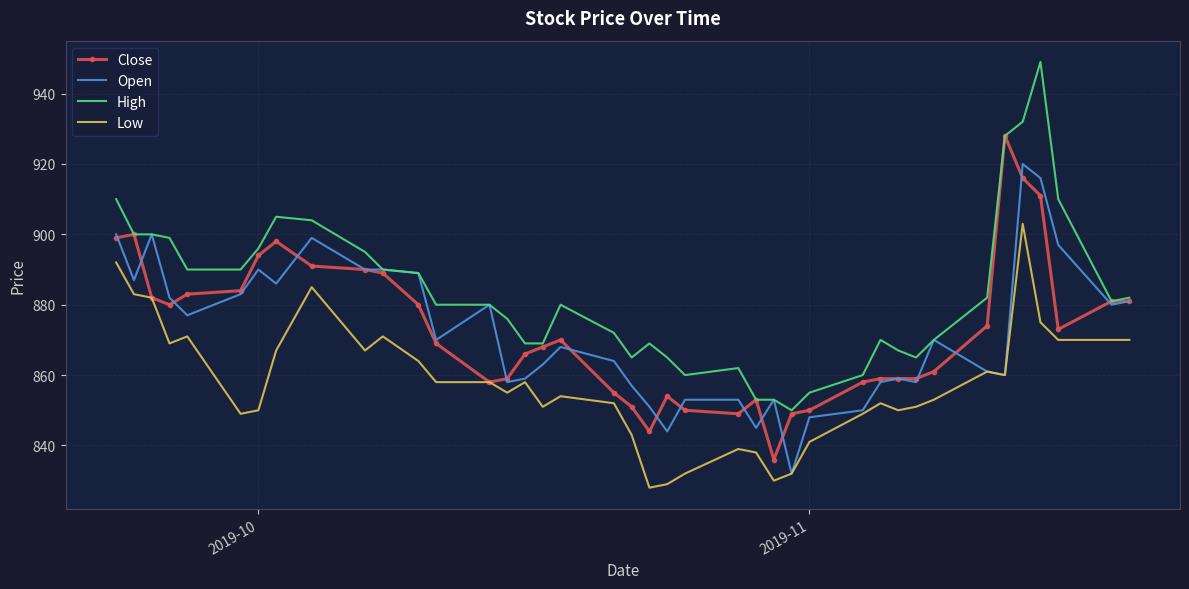

List the series in order of their peak value, lowest first.

Low, Open, Close, High